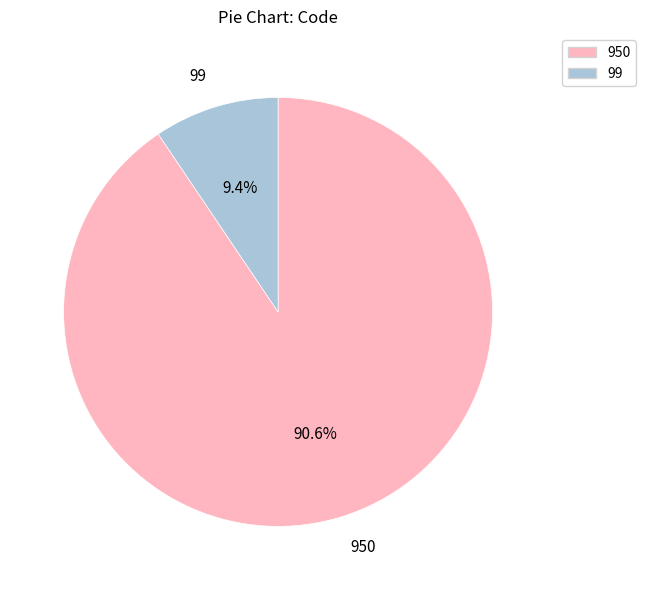

To the nearest percent, what is the difference between the 99 and 950 slice percentages?

81%